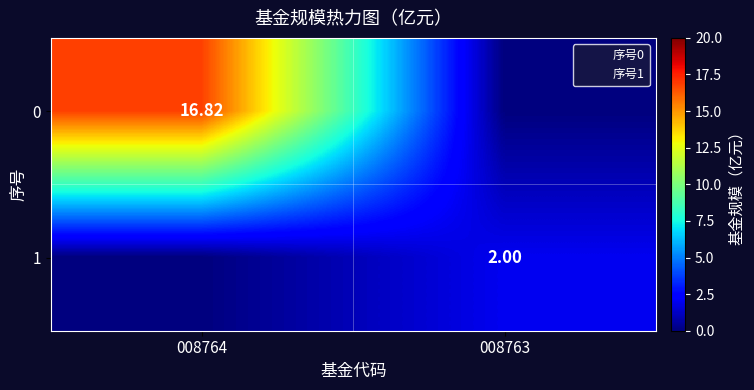

Is the value of 0 at 008764 greater than the value of 1 at 008763?

Yes